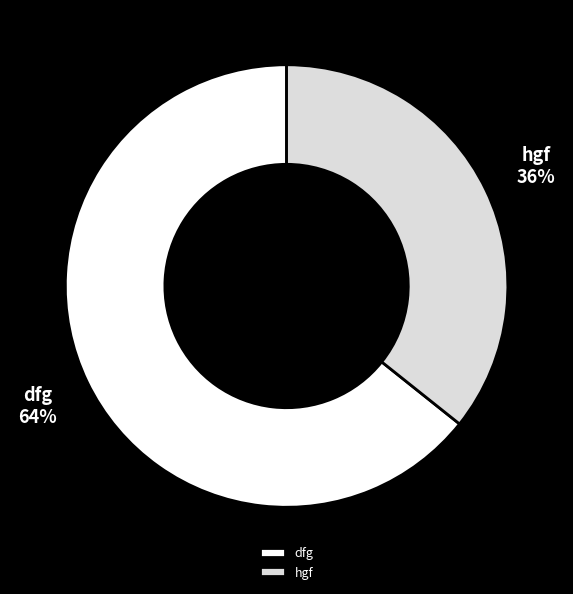

Which category has the biggest portion of the pie?

dfg